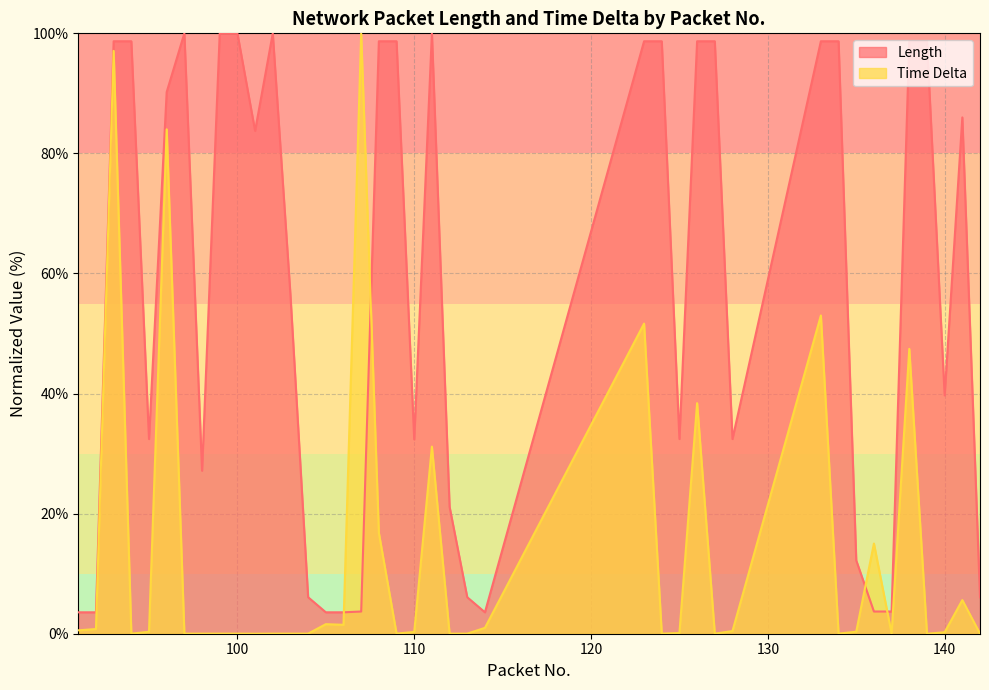

Which category has the highest value in the Length series?

97